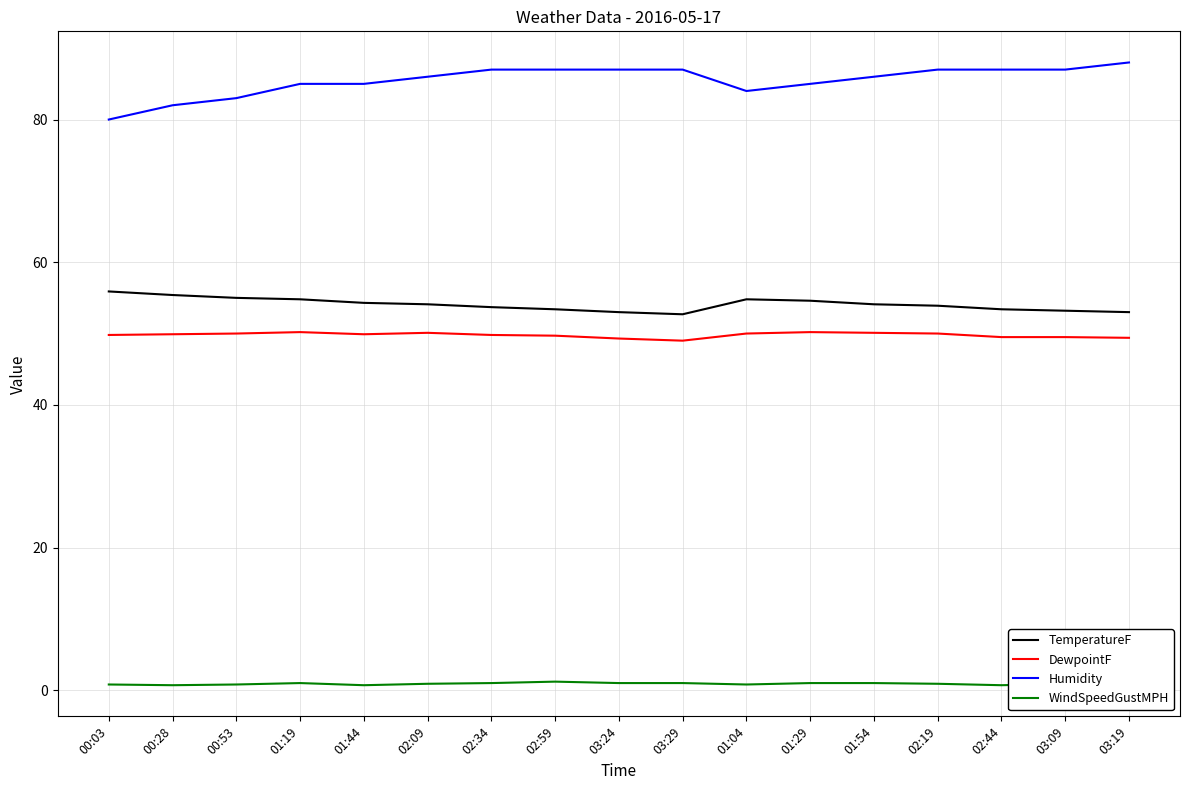

Is it true that Humidity equals 83.0 at 00:53?

True